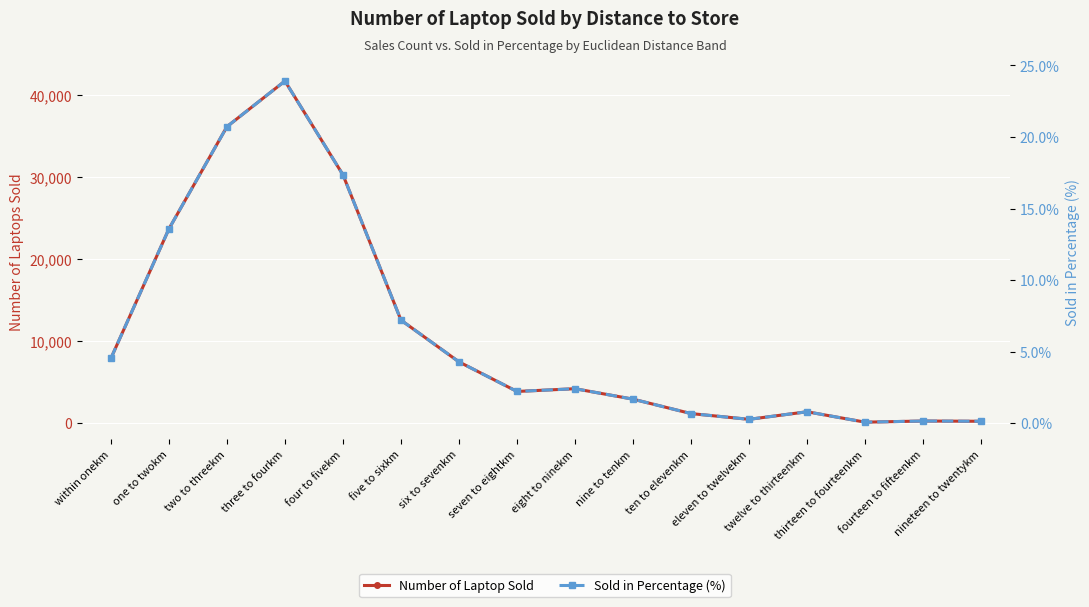

At which label does Sold in Percentage (%) reach its minimum?

thirteen to fourteenkm